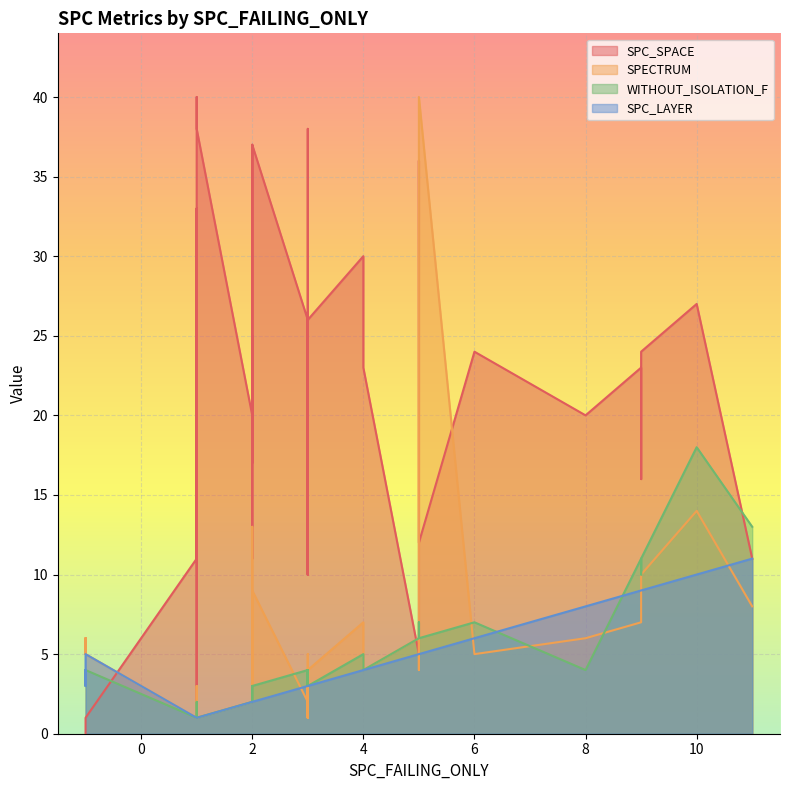

True or false: SPC_SPACE has more than 0 interior local peaks.

True